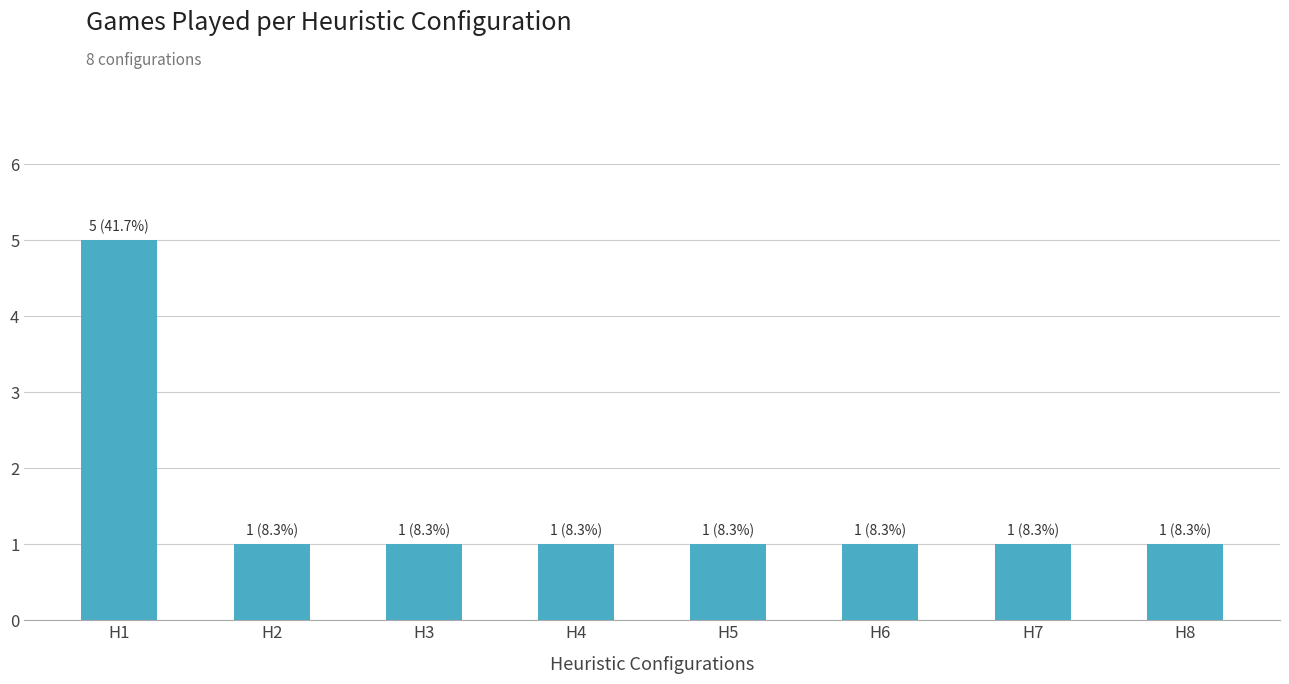

Which has a higher value, H6 or H1?

H1